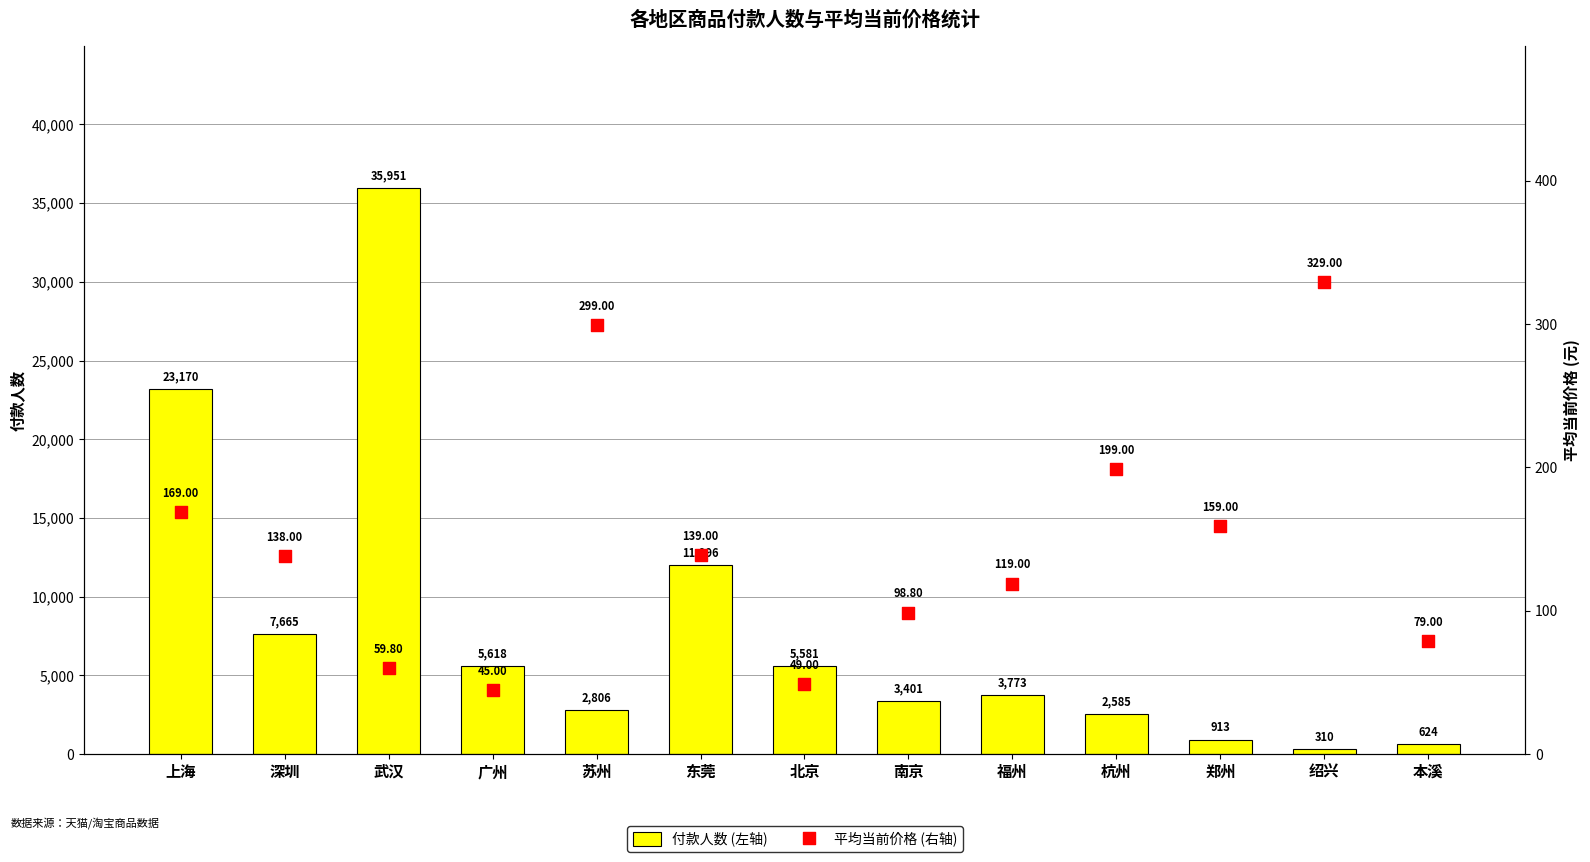

At which category is the sum across all series the highest?

武汉